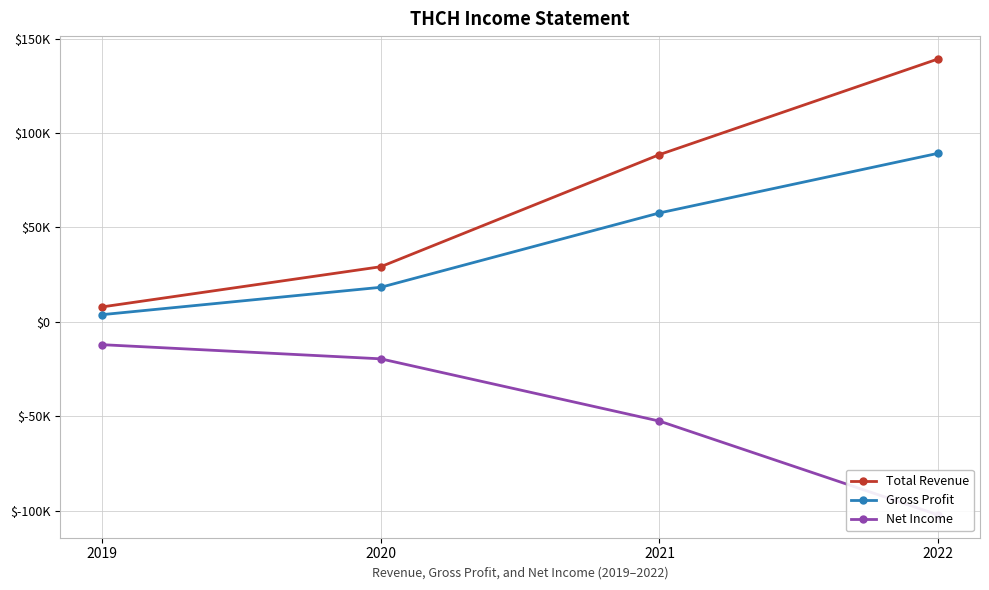

How many values in the Total Revenue series exceed 88600?

1